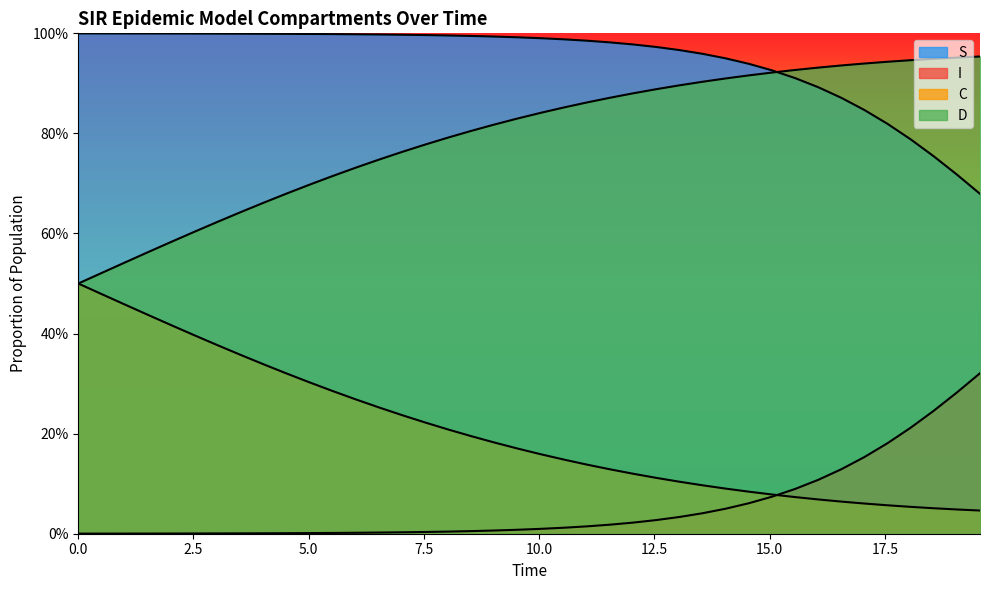

Which series has the largest total across all categories?

S